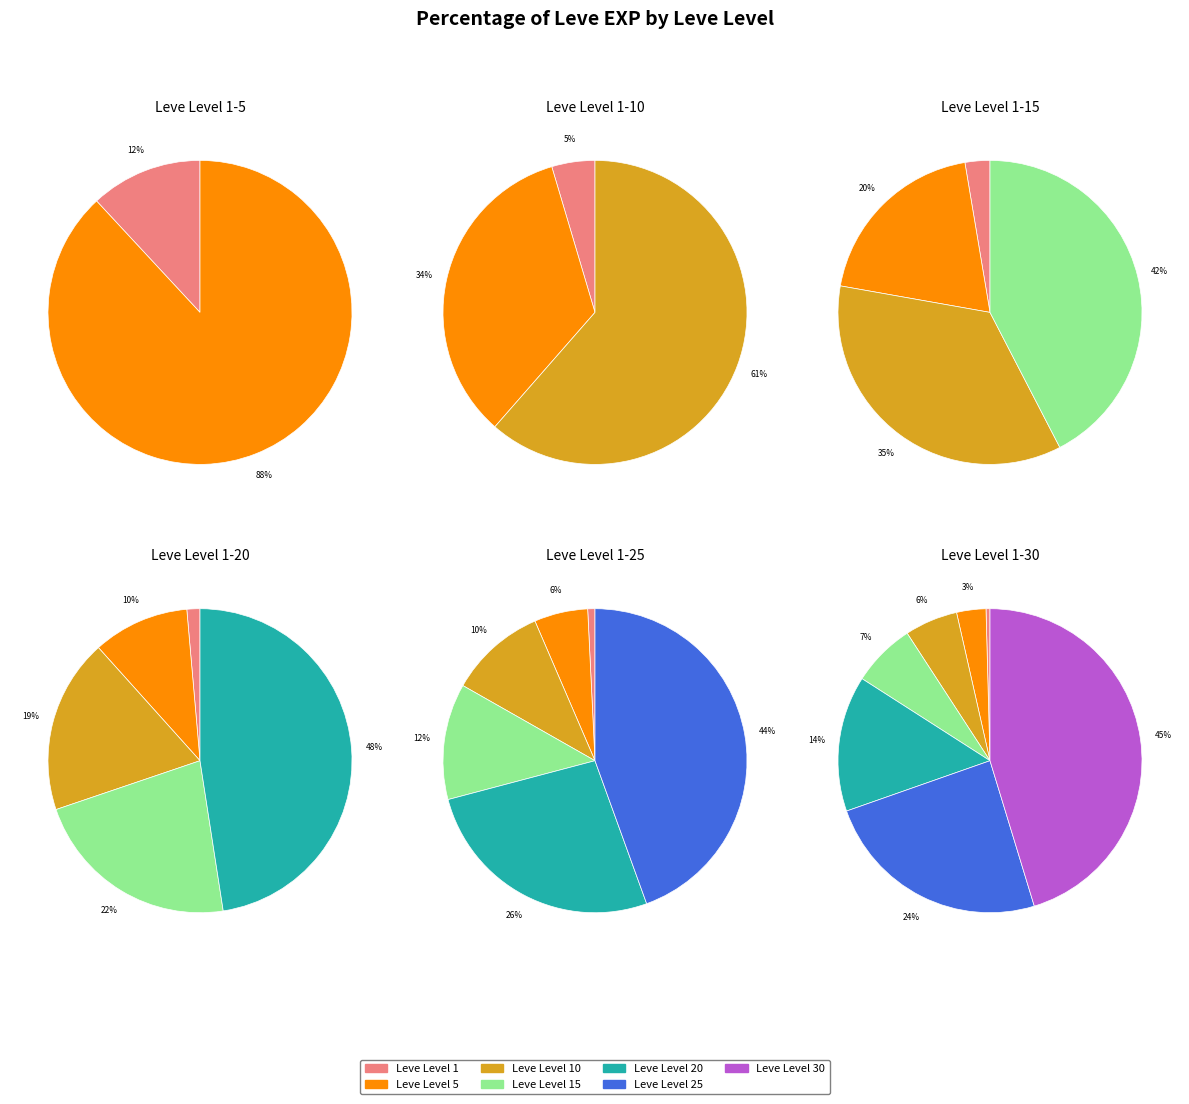

How many segments does this pie chart have?

7